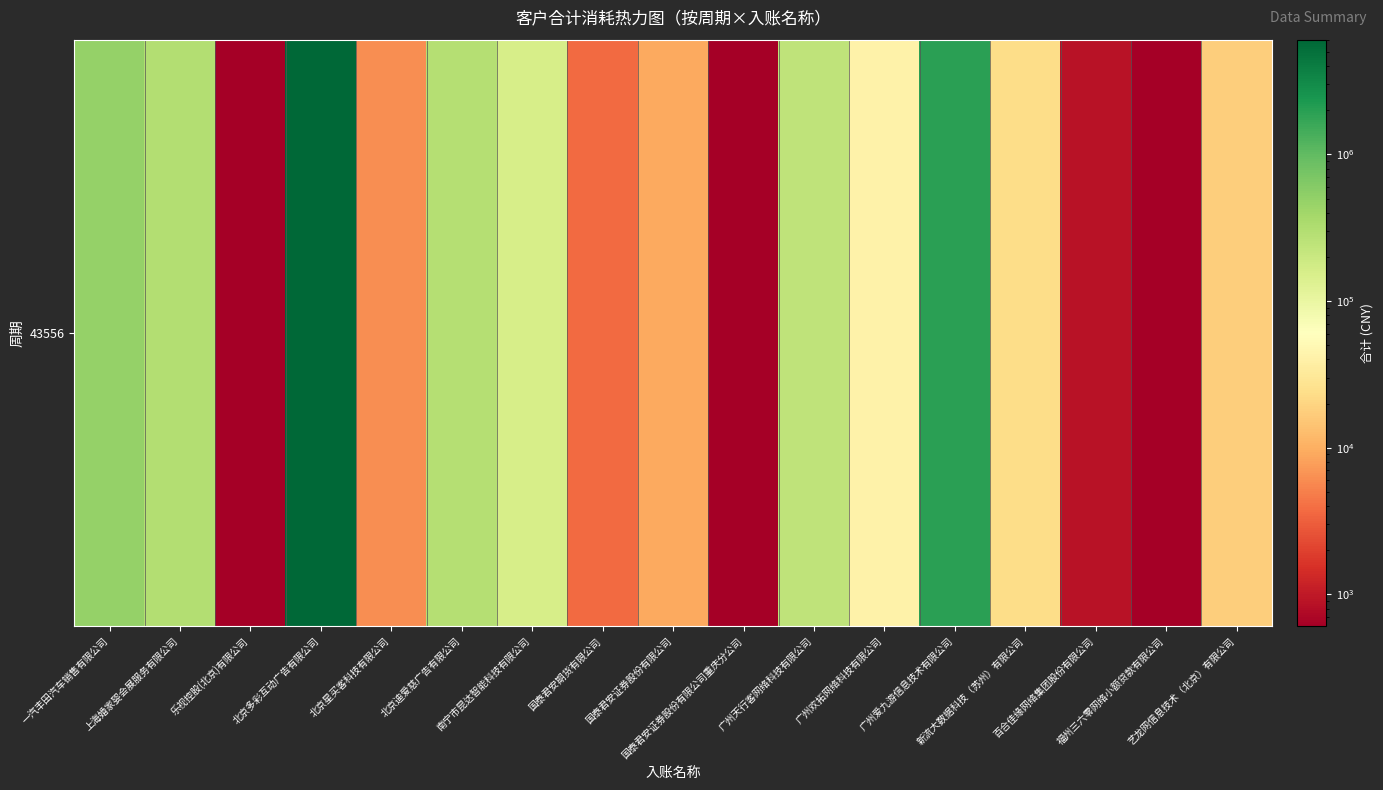

At which label is the value closest to 3025842?

广州爱九游信息技术有限公司